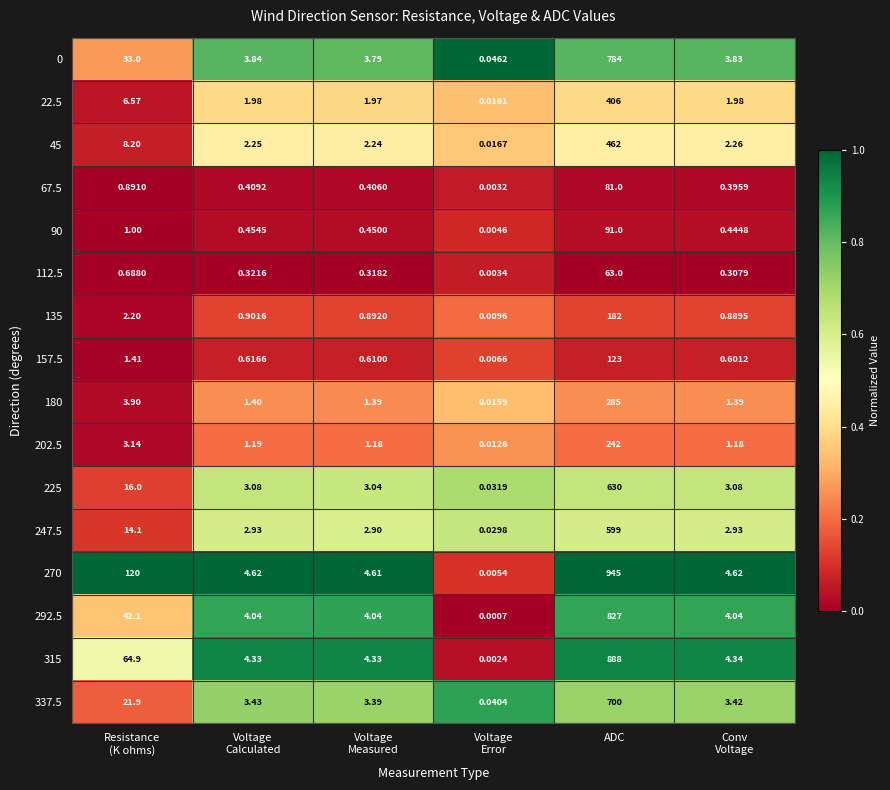

Which category has the highest value in the 270 series?

ADC